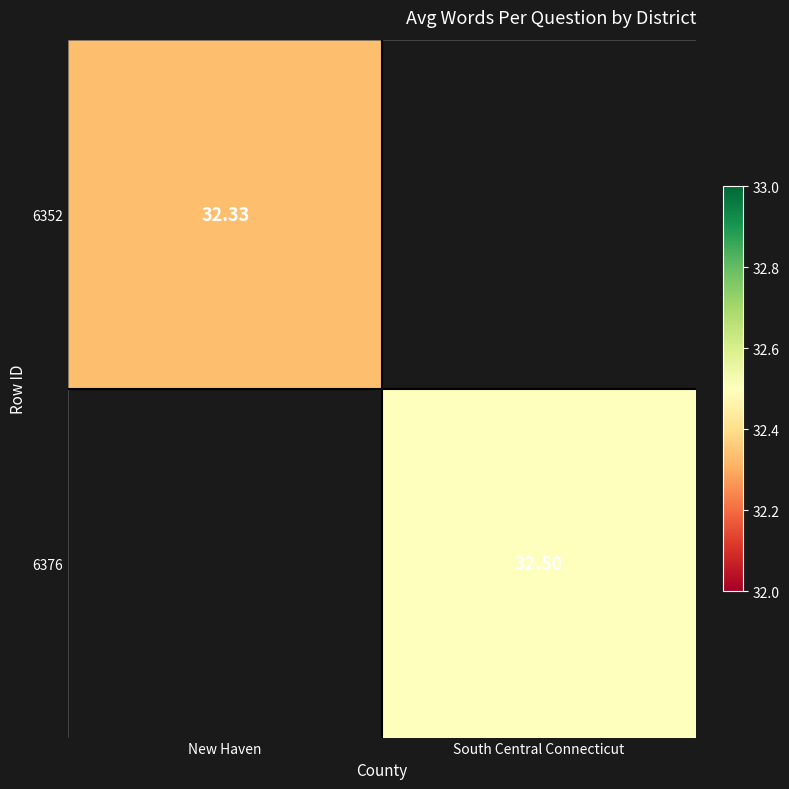

The value of 6376 at South Central Connecticut is 19.3. True or false?

False